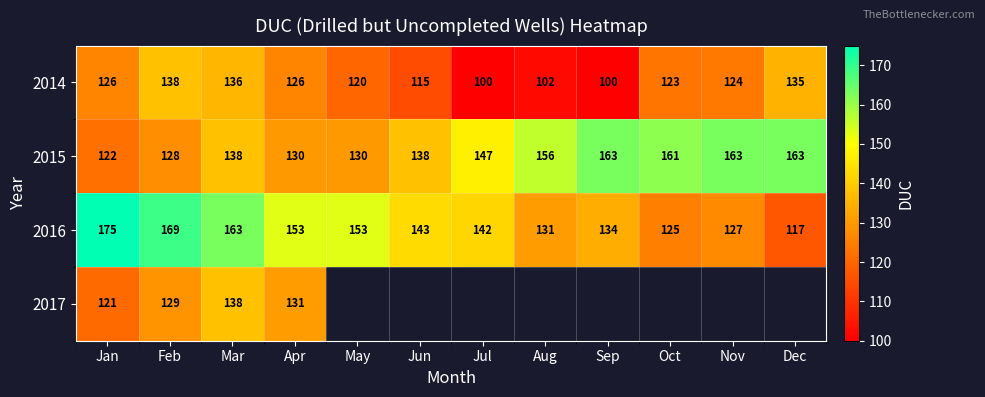

What is the smallest value displayed?

100.0